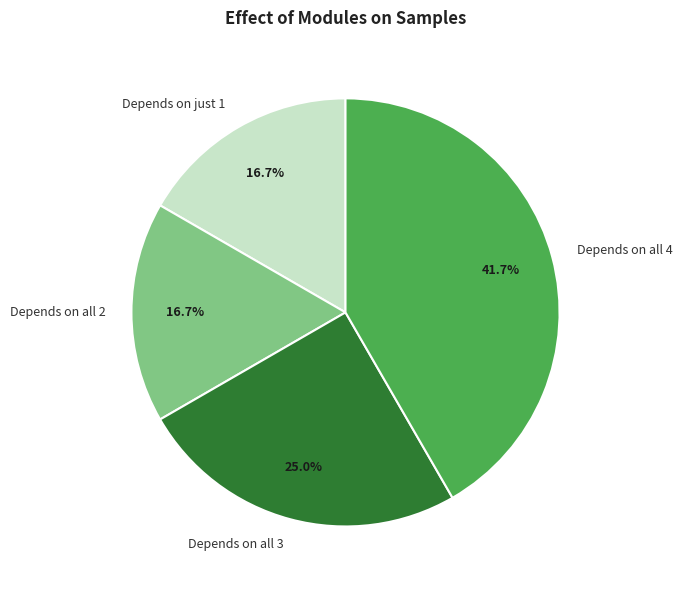

Is there a majority slice in this chart?

No